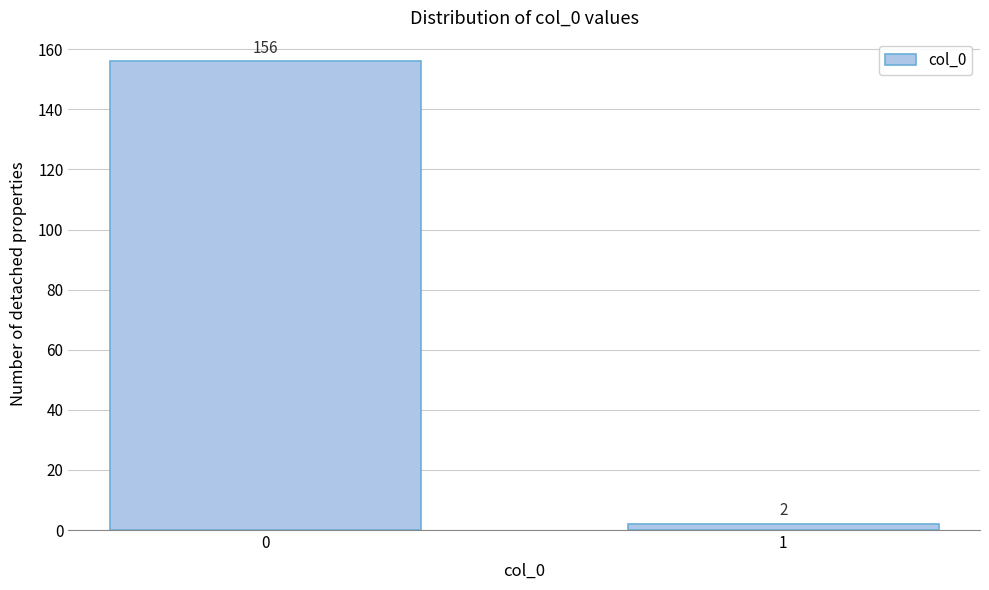

Reading left to right, transcribe all the data shown in this chart.

156	2